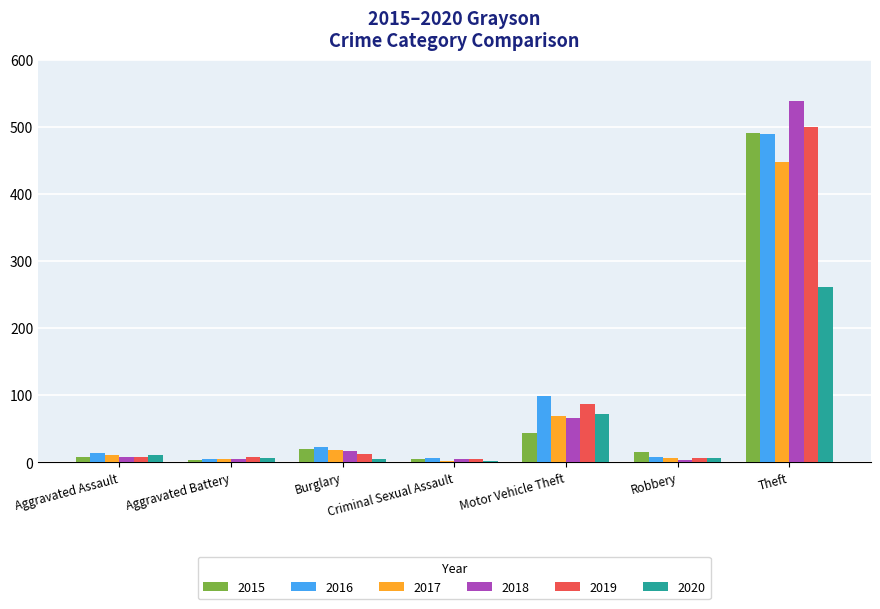

Are the bars grouped side by side (vs. stacked)?

Yes